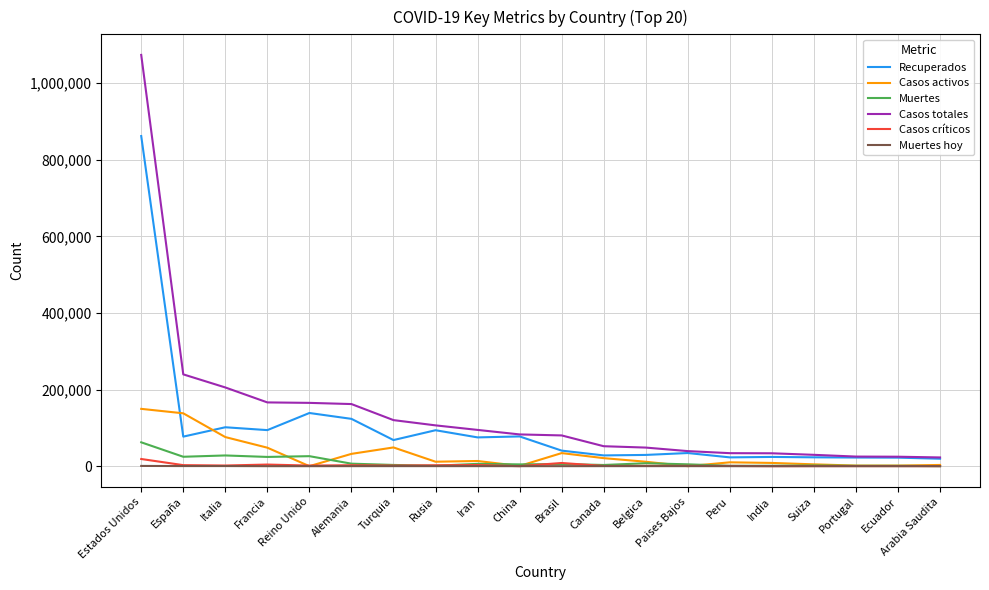

Which series has the largest total across all categories?

Casos totales